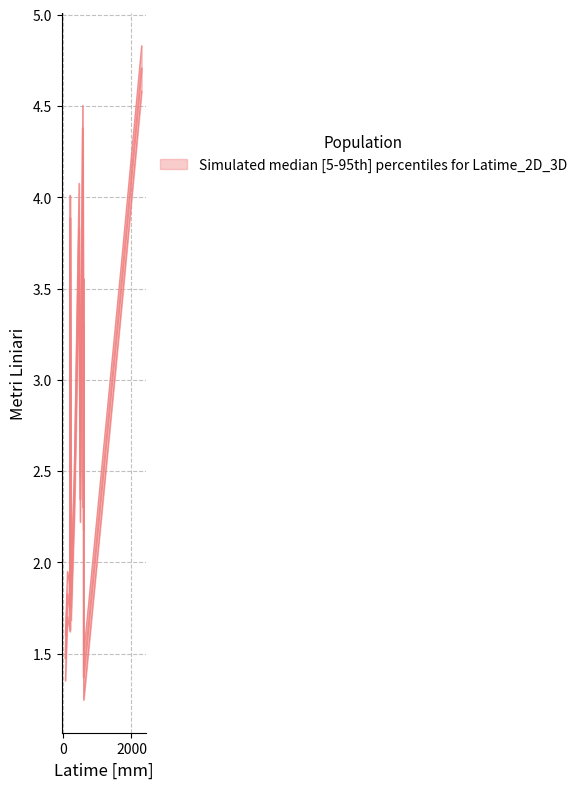

How many interior local valleys does the 3D series have?

6